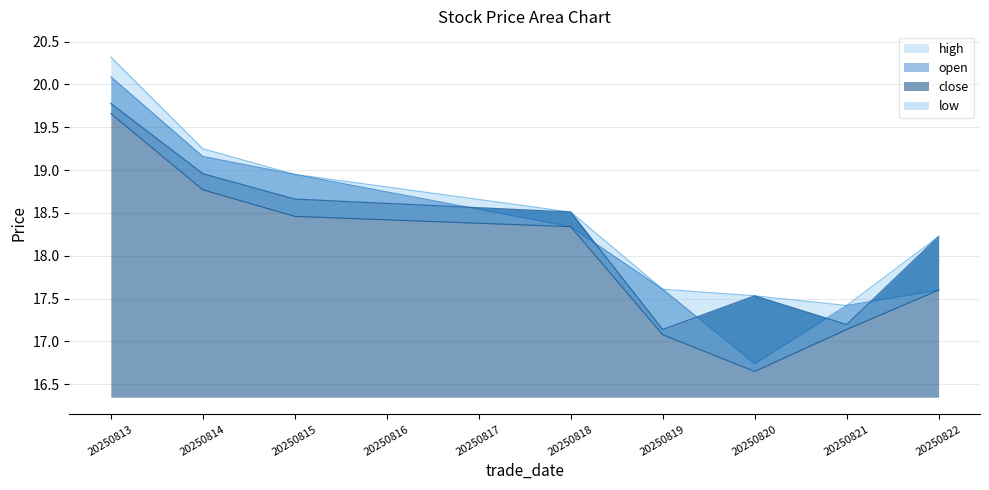

At which category does close reach its first local valley?

20250819